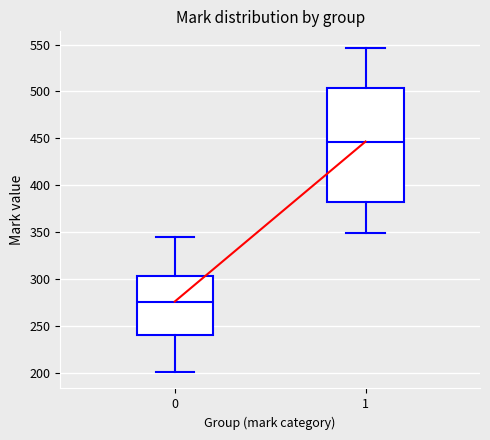

Comparing the boxes themselves (not the whiskers), which one is the tallest?

1